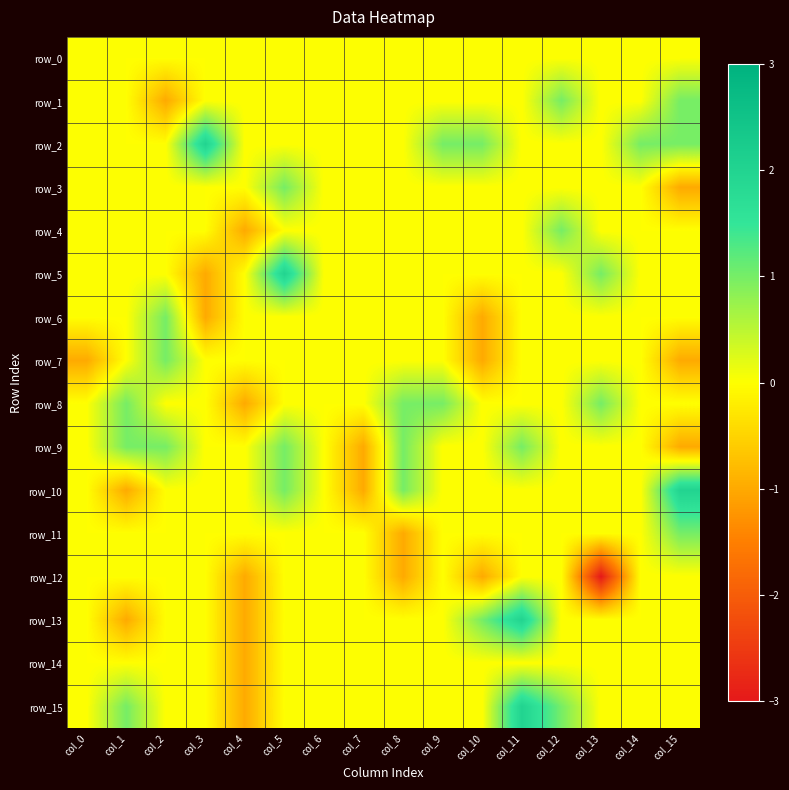

Reading right to left, what are all the values shown in this chart?

row_0: 0	0	0	0	0	0	0	0	0	0	0	0	0	0	0	0
row_1: 1	0	0	1	0	0	0	0	0	0	0	0	0	-1	0	0
row_2: 1	1	0	0	0	1	1	0	0	0	0	0	2	0	0	0
row_3: -1	0	0	0	0	0	0	0	0	0	1	0	0	0	0	0
row_4: 0	0	0	1	0	0	0	0	0	0	0	-1	0	0	0	0
row_5: 0	0	1	0	0	0	0	0	0	0	2	0	-1	0	0	0
row_6: 0	0	0	0	0	-1	0	0	0	0	0	0	-1	1	0	0
row_7: -1	0	0	0	0	-1	0	0	0	0	0	0	0	1	0	-1
row_8: 0	0	1	0	0	0	1	1	0	0	0	-1	0	0	1	0
row_9: -1	0	0	0	1	0	0	1	-1	0	1	0	0	1	1	0
row_10: 2	0	0	0	0	0	0	1	-1	0	1	0	0	0	-1	0
row_11: 1	0	0	0	0	0	0	-1	0	0	0	0	0	0	0	0
row_12: 0	0	-3	0	0	-1	0	-1	0	0	0	-1	0	0	0	0
row_13: 0	0	0	0	2	1	0	0	0	0	0	-1	0	0	-1	0
row_14: 0	0	0	0	0	0	0	0	0	0	0	-1	0	0	0	0
row_15: 0	0	0	1	2	0	0	0	0	0	0	-1	0	0	1	0